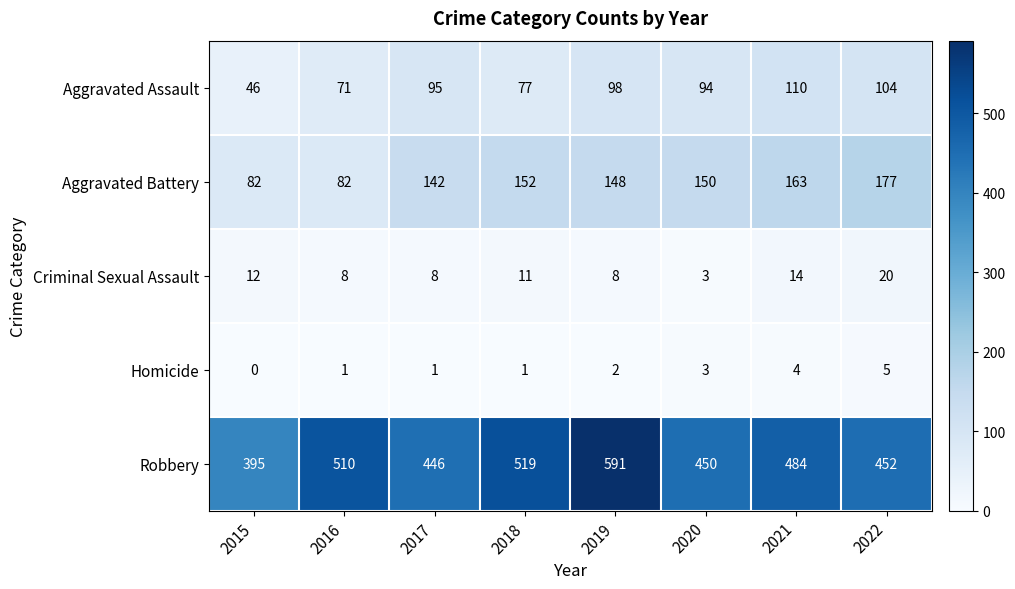

Which label corresponds to the largest value in the chart?

2019